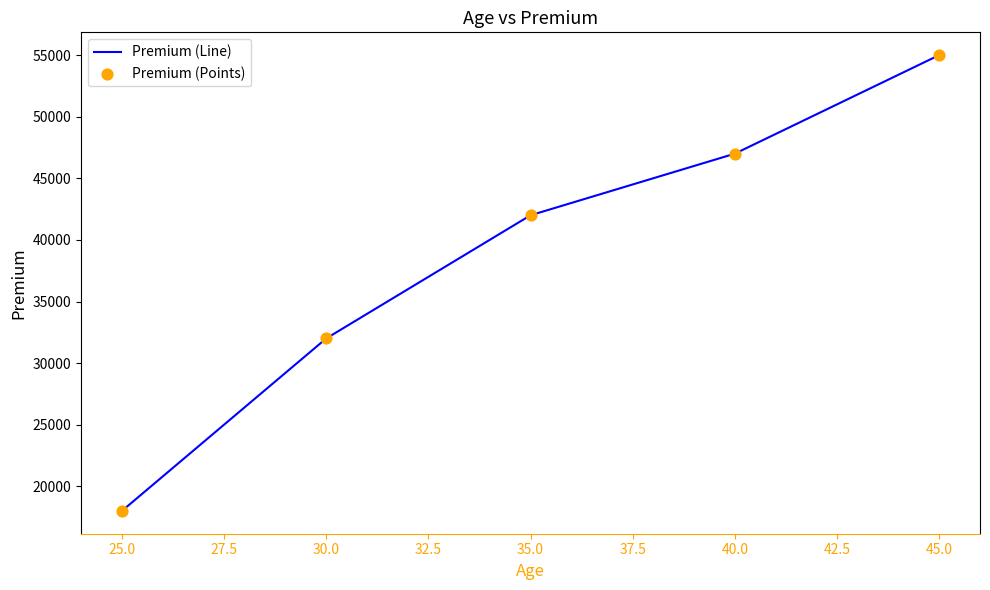

Between 35.0 and 40.0, which is larger?

40.0